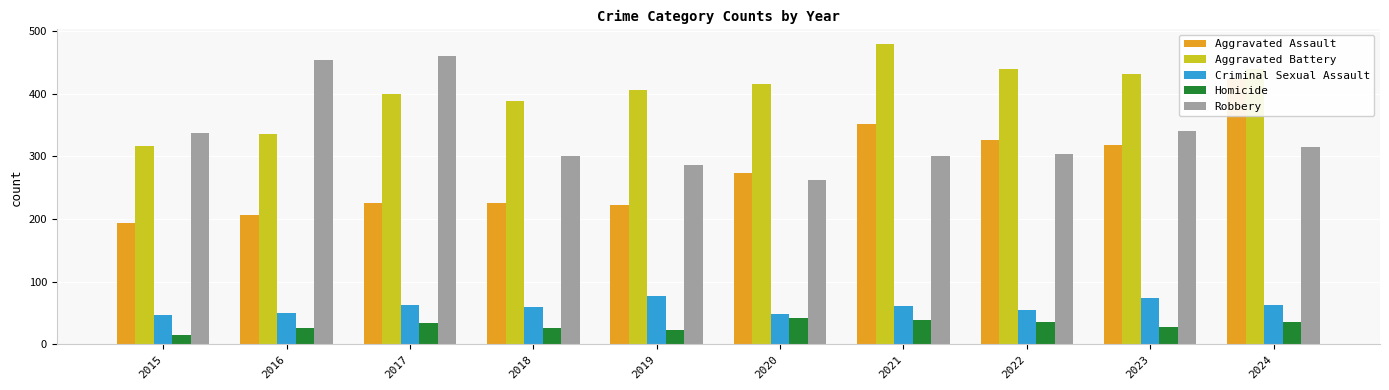

Count the number of data series in this chart.

5